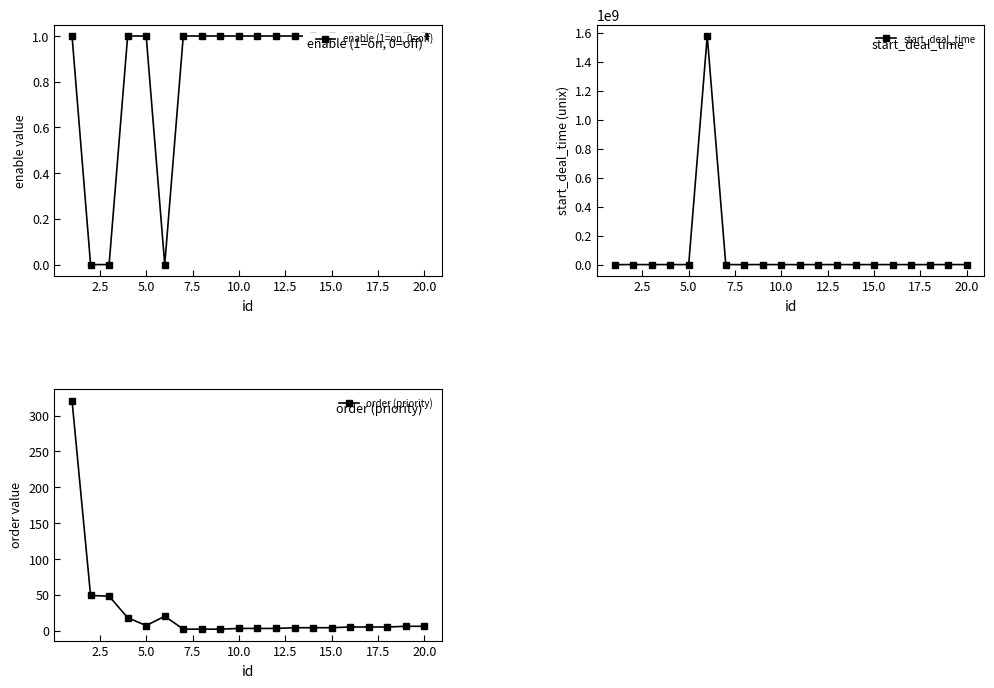

Is it true that enable (1=on, 0=off) equals 0 at 15.0?

False